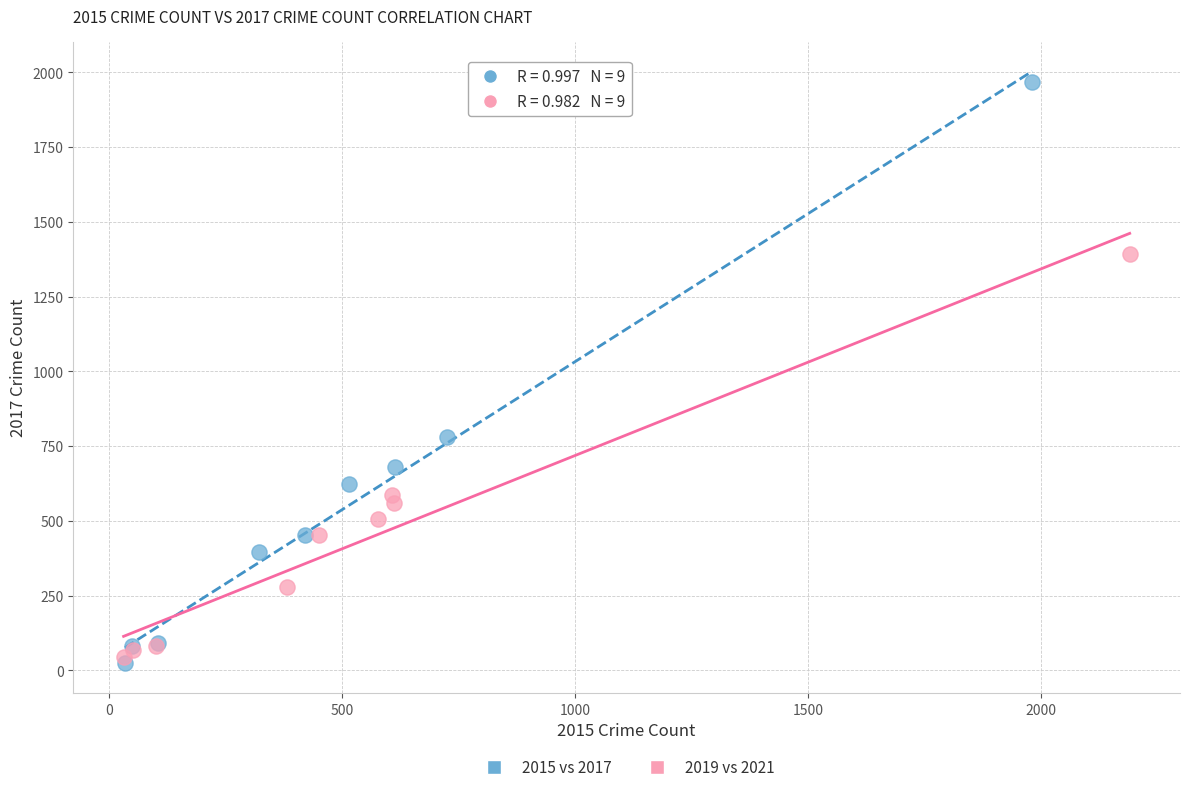

Which series has the largest Y range (max minus min)?

2015 vs 2017